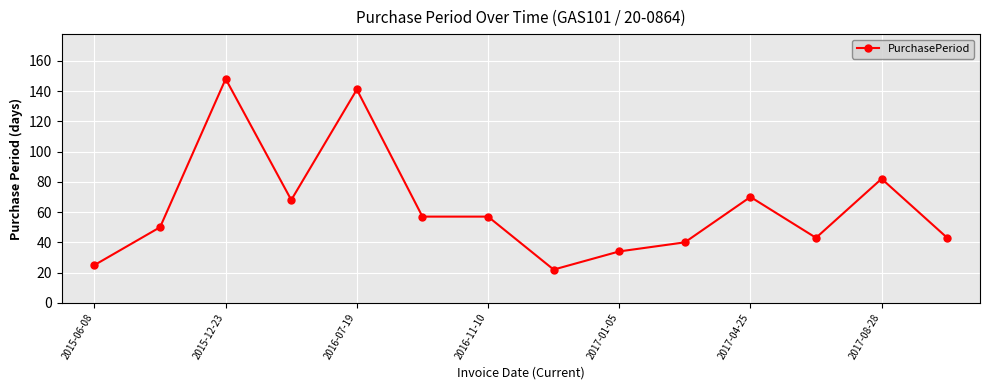

What is the greatest value displayed?

148